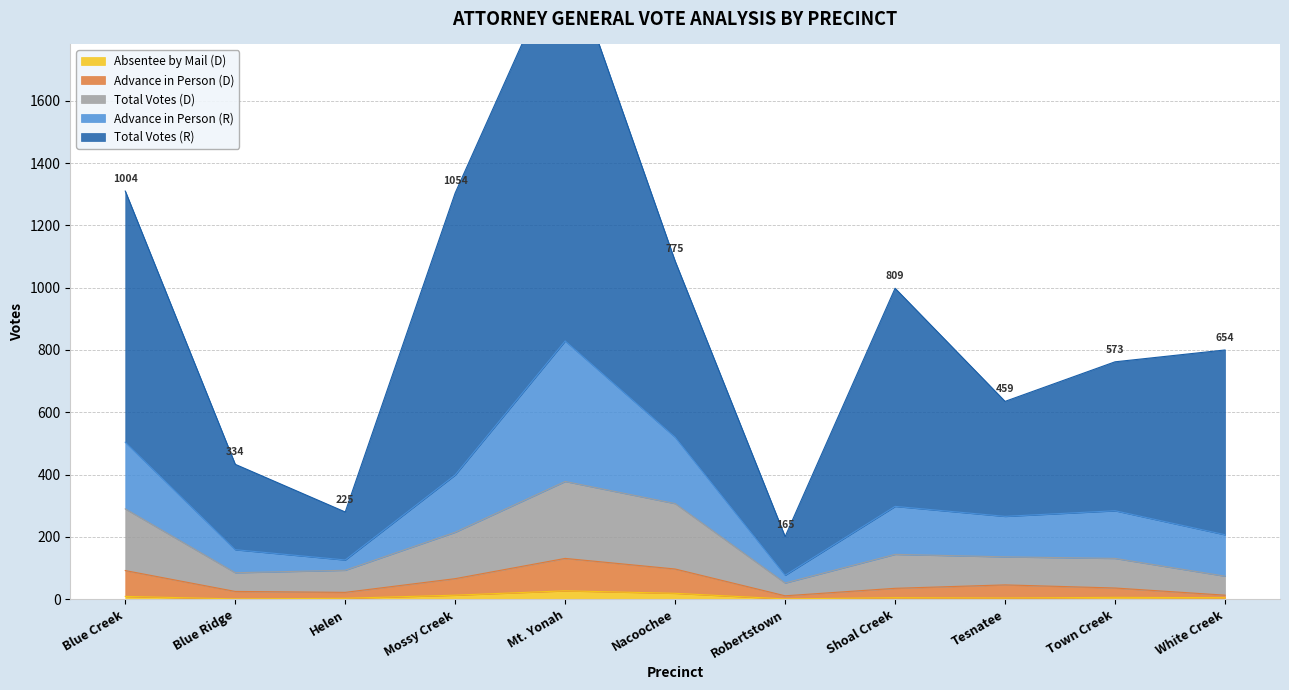

The Total Votes (D) series shows 136 at Tesnatee. True or false?

True